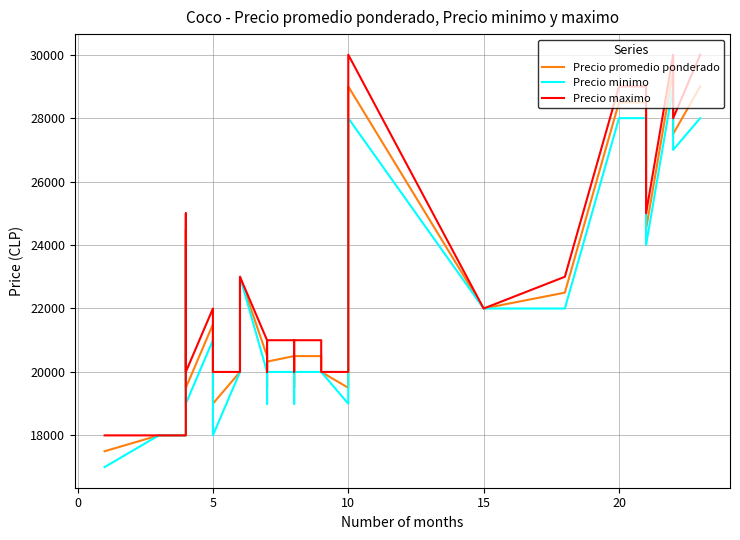

Is the value of Precio maximo at 16 greater than the value of Precio minimo at 14?

Yes